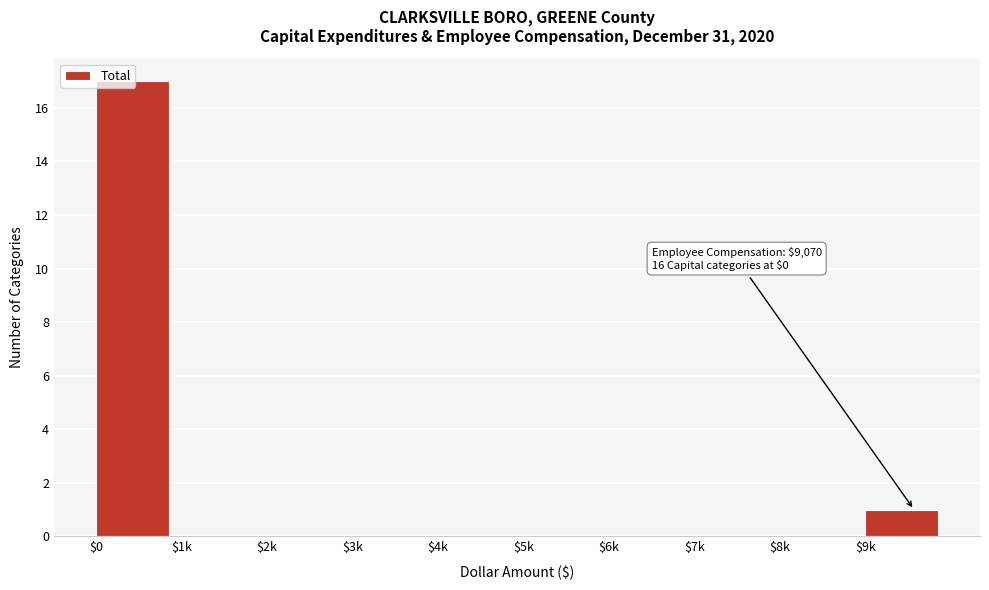

What is the maximum value shown in the chart?

17